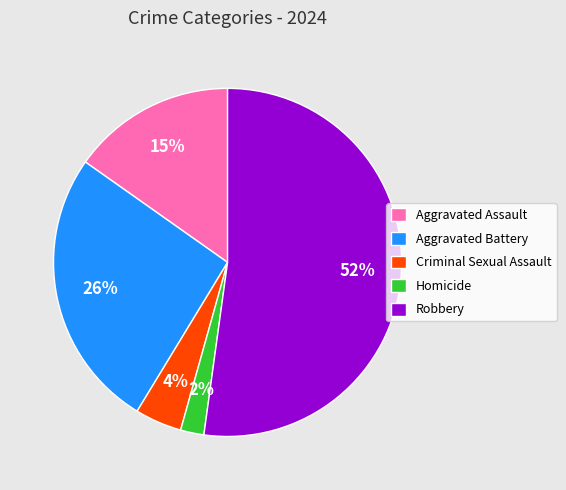

To the nearest percent, what is the average slice percentage?

20%